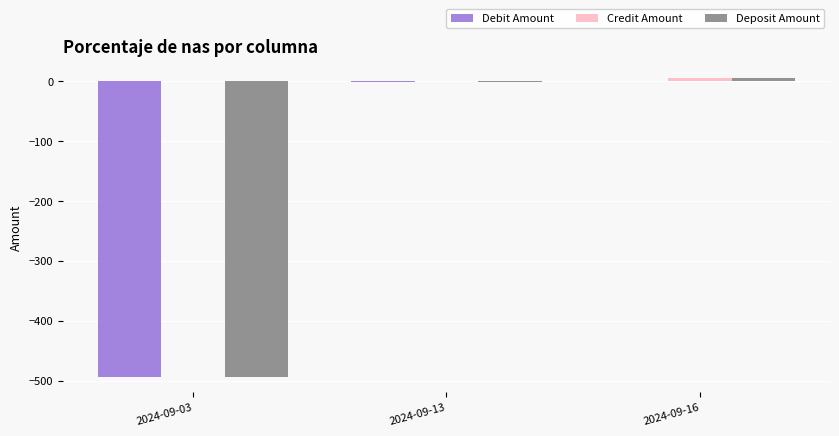

The value of Debit Amount at 2024-09-03 is -230.6. True or false?

False